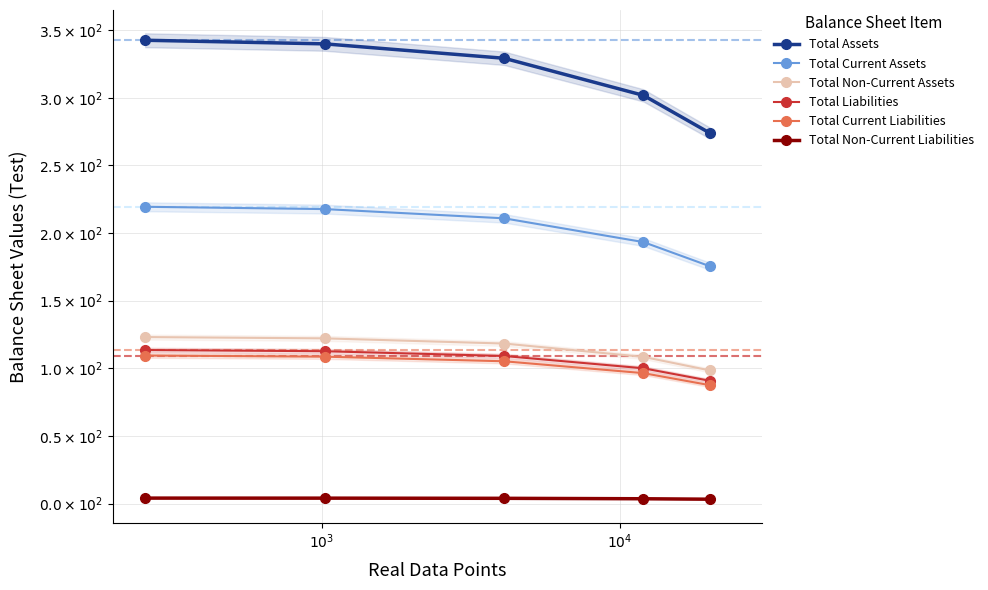

Is it true that Total Assets equals 149.7 at 100?

False